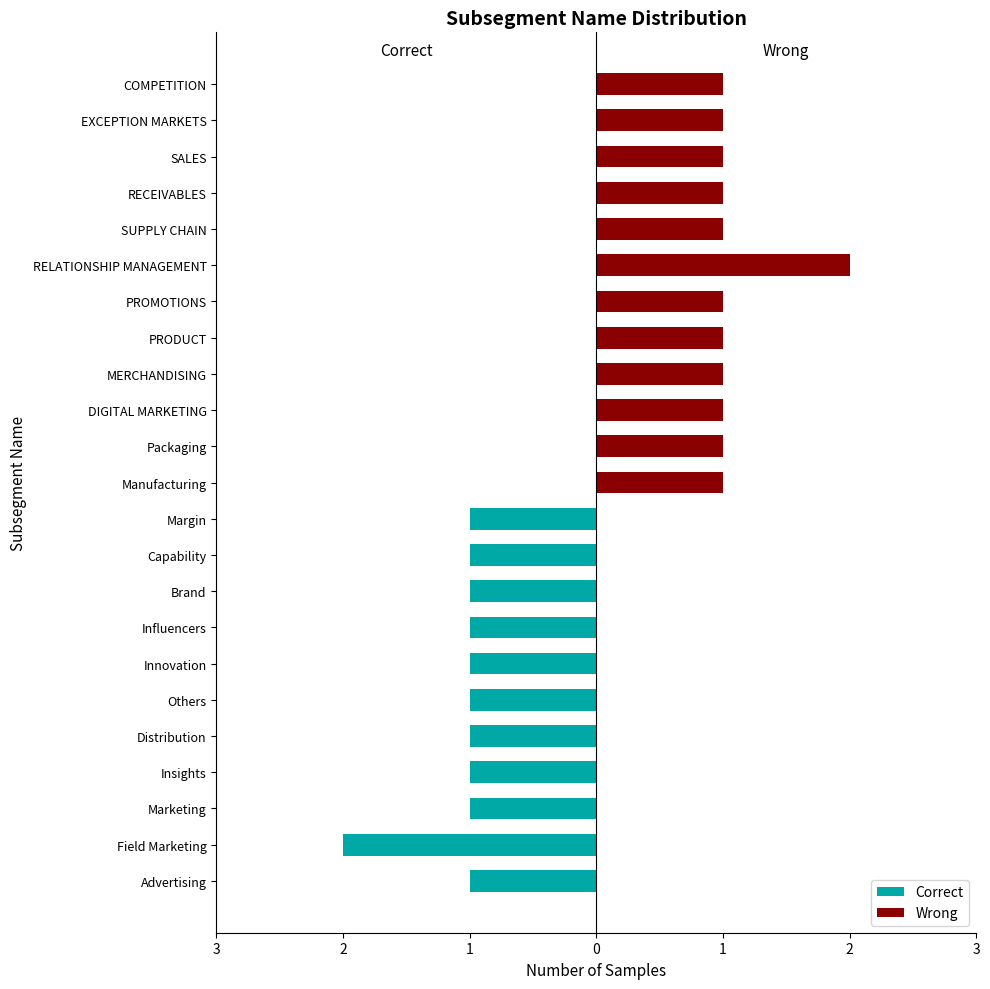

What is the spread (max minus min) of values at 7?

1